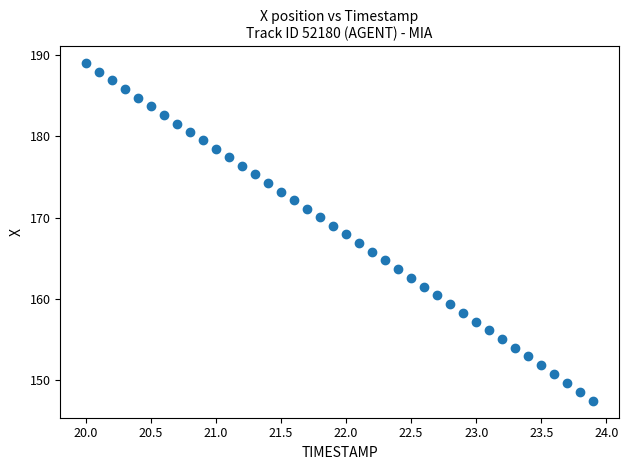

What is the range of X values (max minus min)?

3.9